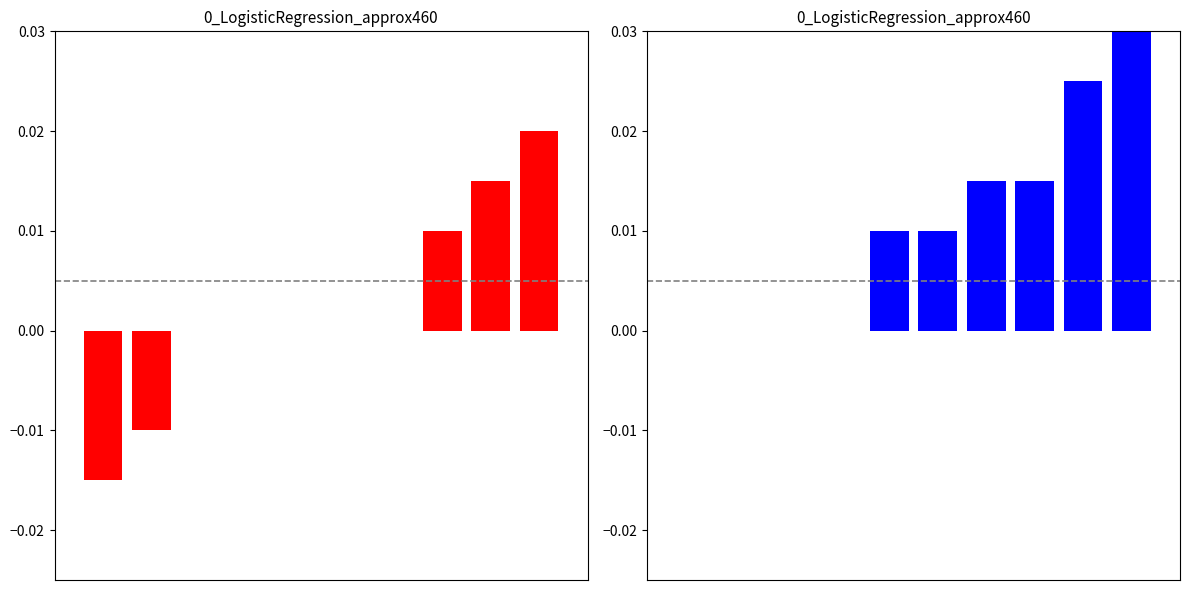

The value of high-low at 2 is 0.0. True or false?

False